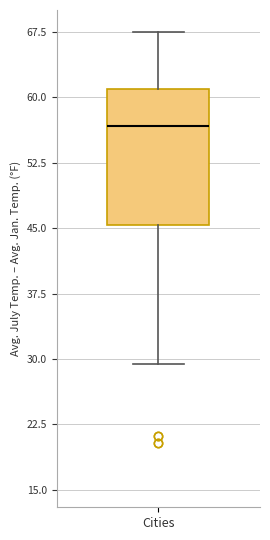

Read this box plot against the y-axis: the position of the median line, the range covered by the box, and the ends of both whiskers. The values are not printed on the chart, so give them approximately, as read against the axis.

median 57, box 45 to 61, whiskers 29 to 67